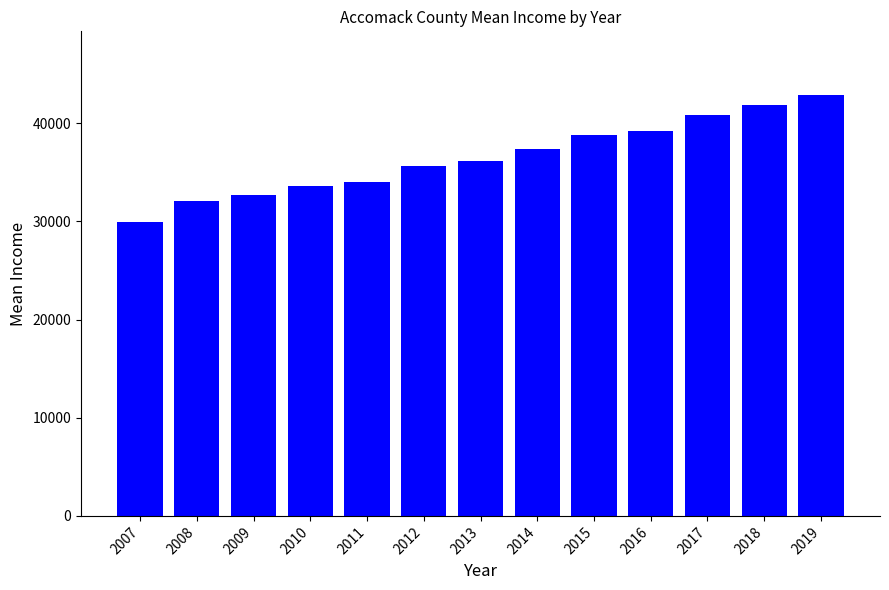

What is the ratio of the value at 2018 to the value at 2008?

1.3